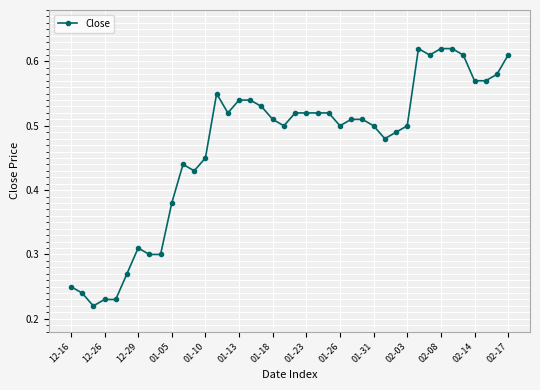

True or false: there are more than 0 points higher than both neighbors.

True